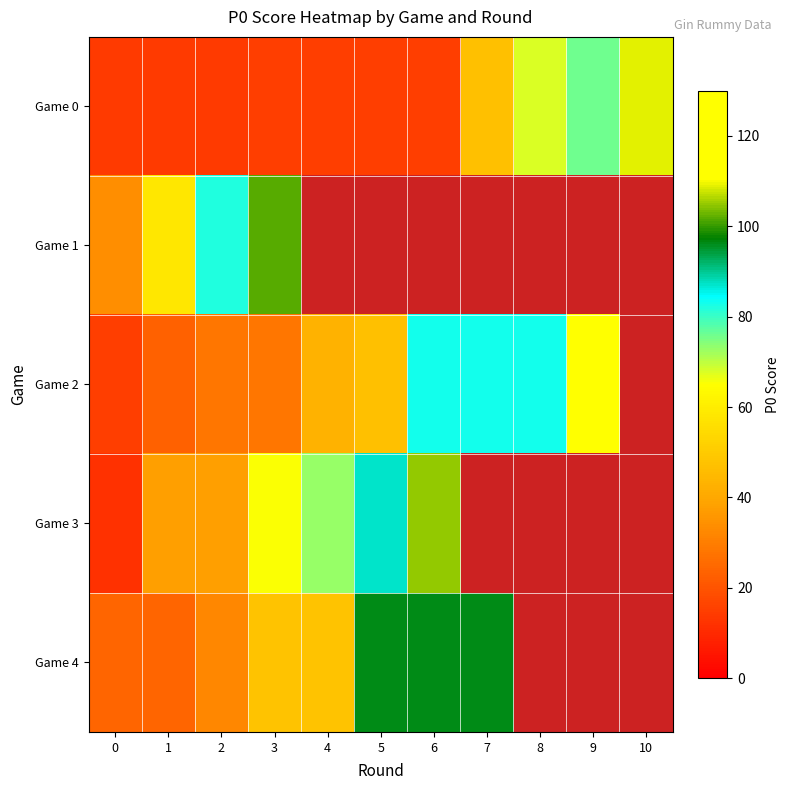

Is it true that row_2 equals 47.0 at 5?

True